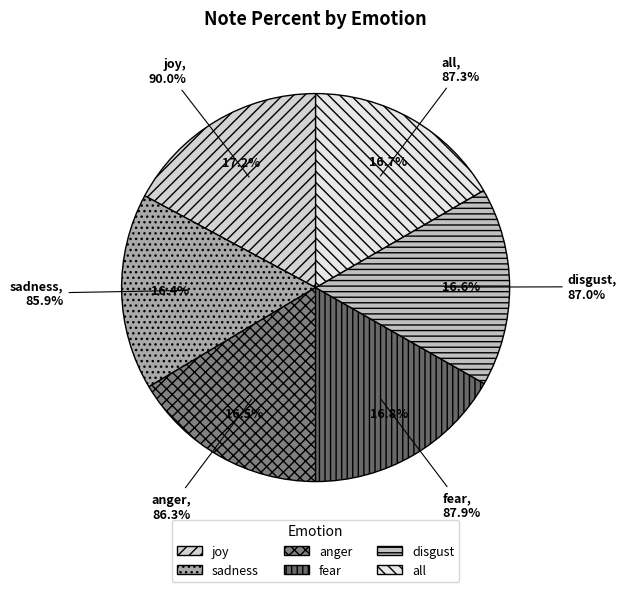

True or false: sadness accounts for 7% of the total.

False